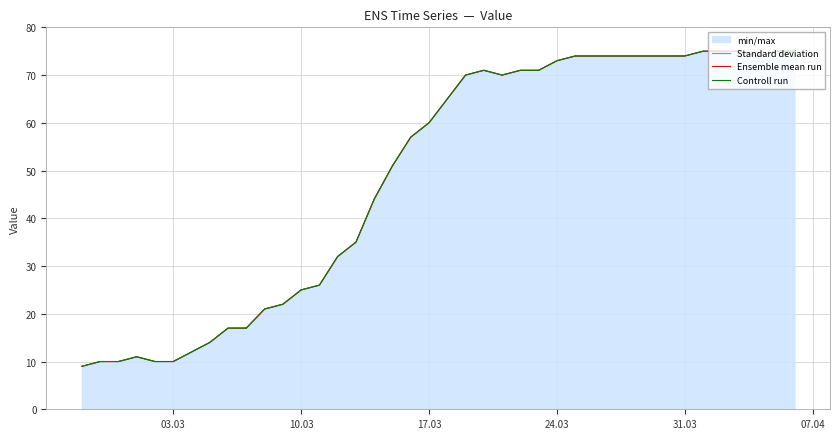

True or false: Ensemble mean run and Controll run intersect in this chart.

False